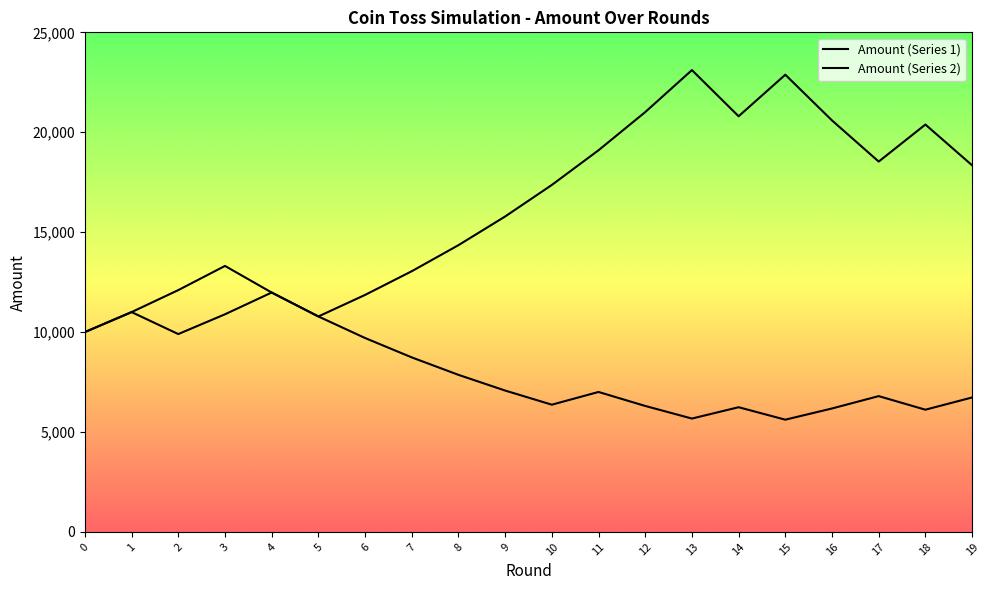

At which category is the sum across all series the highest?

13